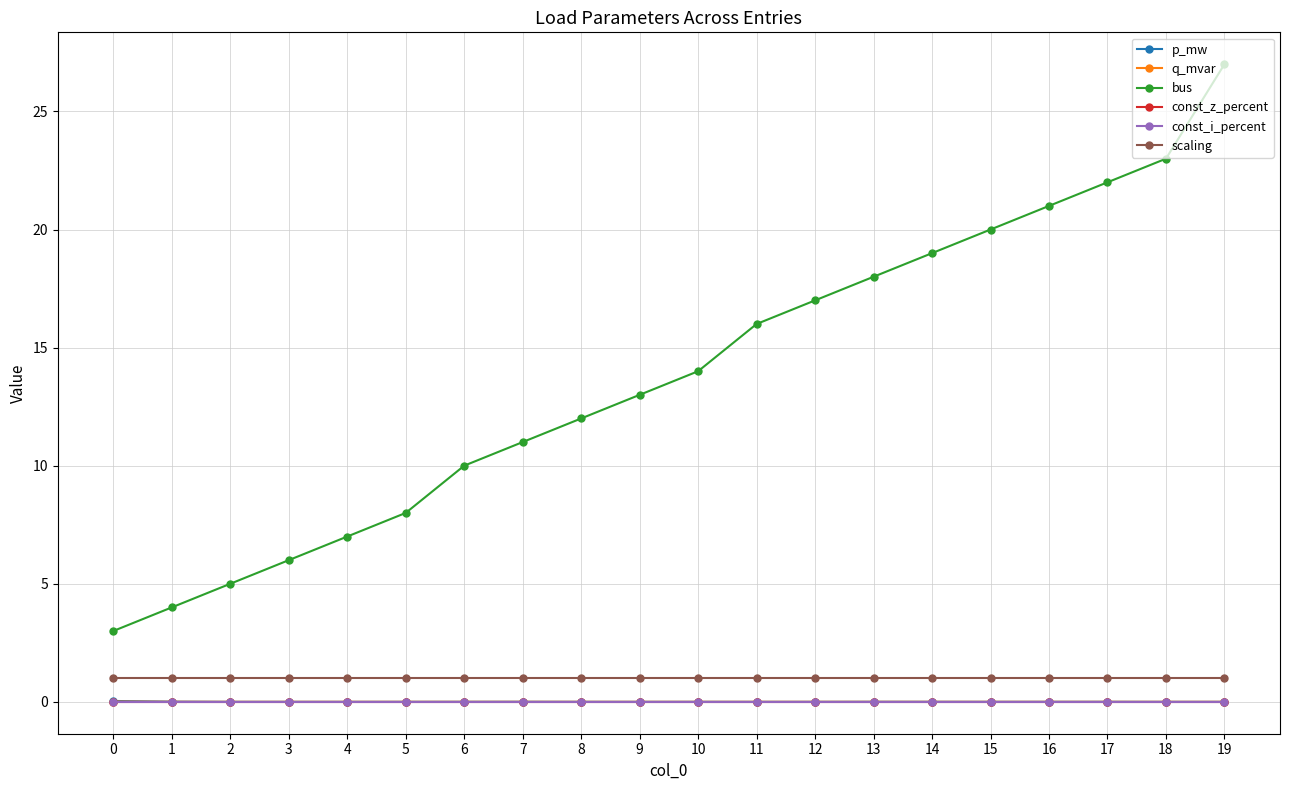

At which category is the sum across all series the highest?

19